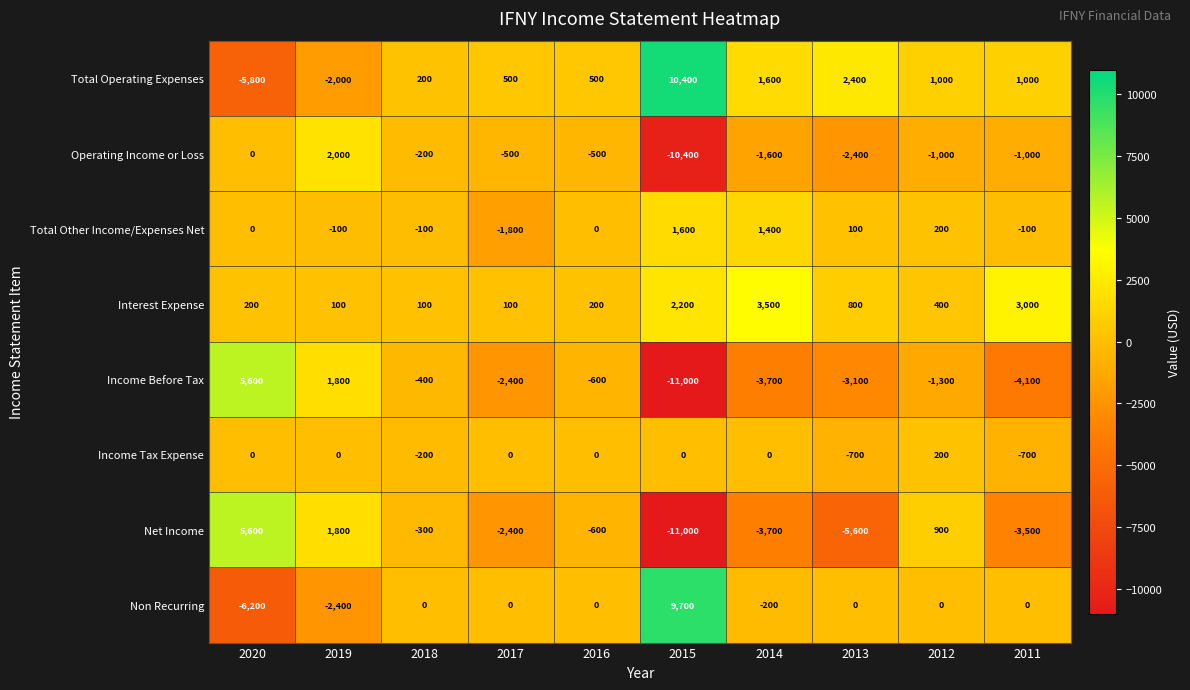

True or false: Operating Income or Loss has a value of -685 at 2012.

False